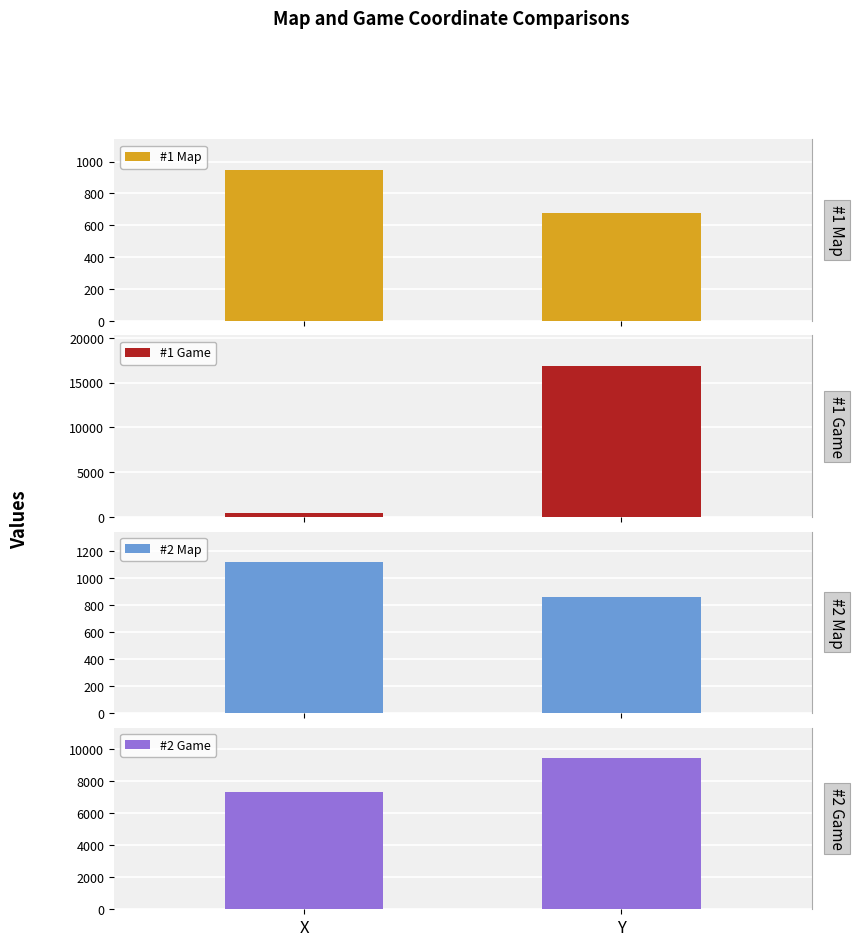

At which category is the sum across all series the highest?

Y